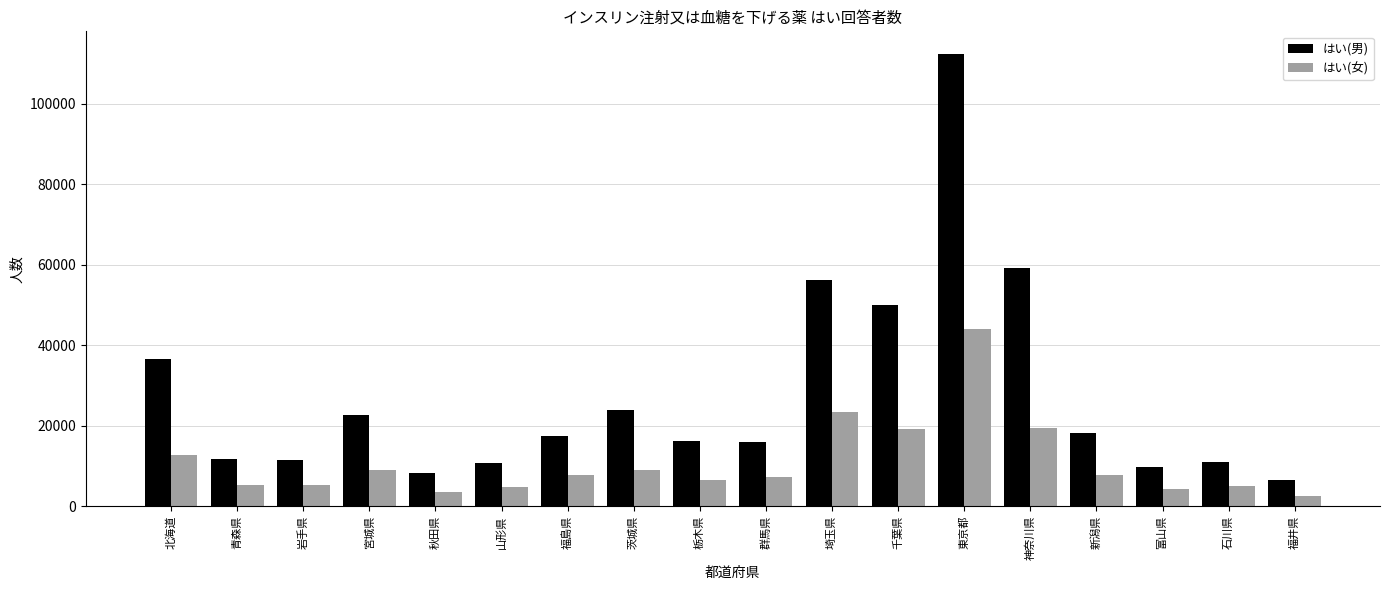

Rank the series by their average value, from highest to lowest.

はい(男), はい(女)